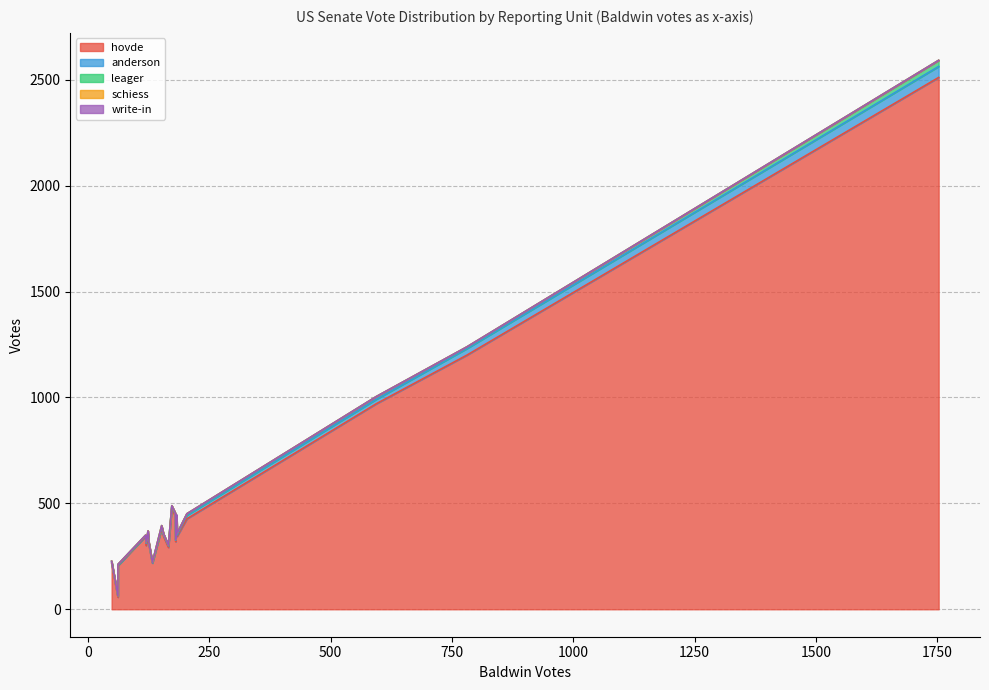

The value of anderson at T/Bloomer W1-2 is 10. True or false?

True